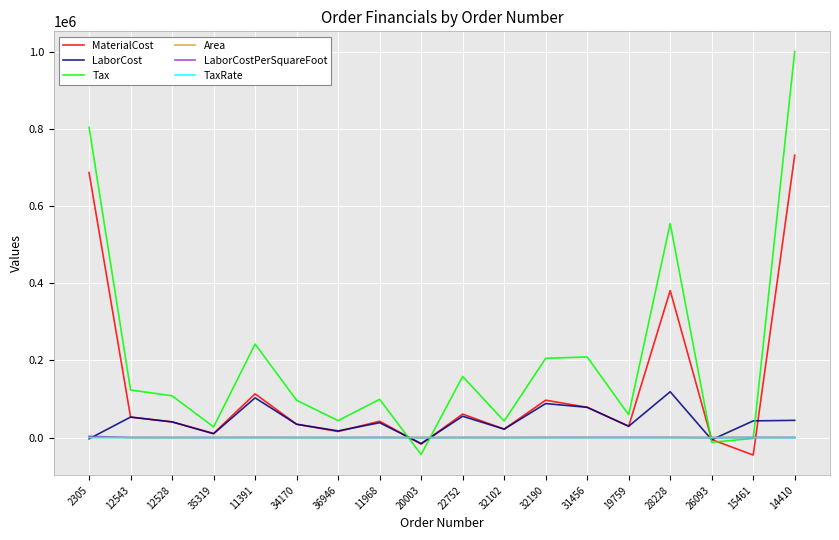

What is the highest value of the MaterialCost series?

731918.0